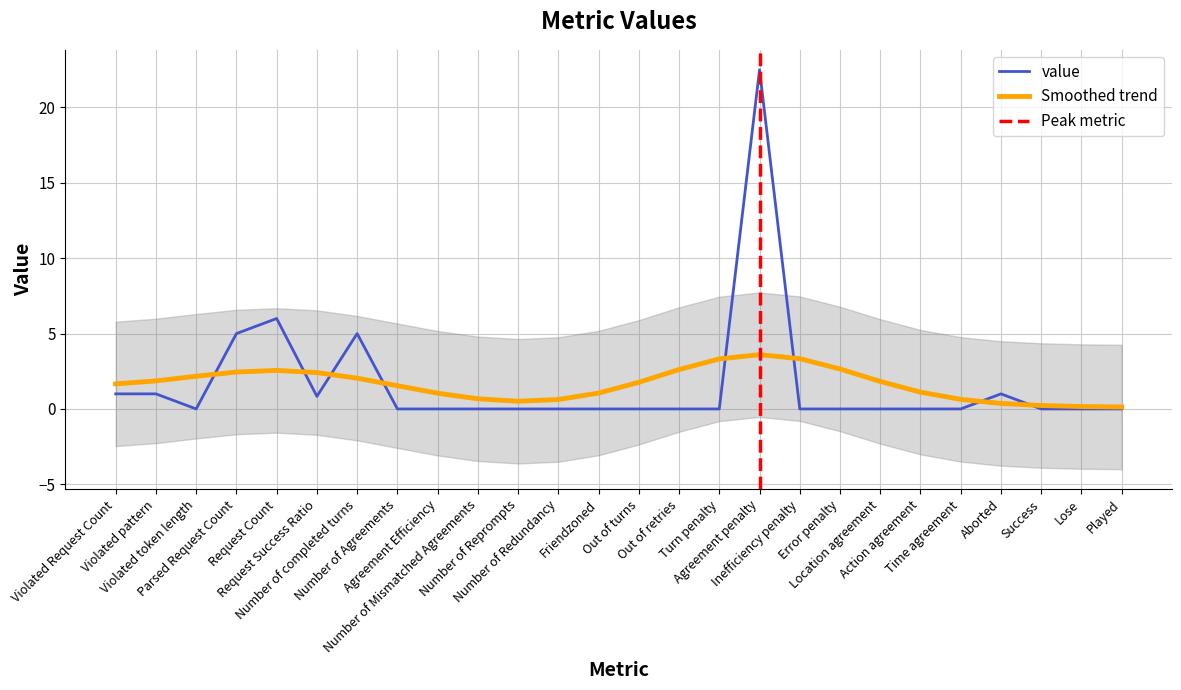

How many data points does each series have?

26